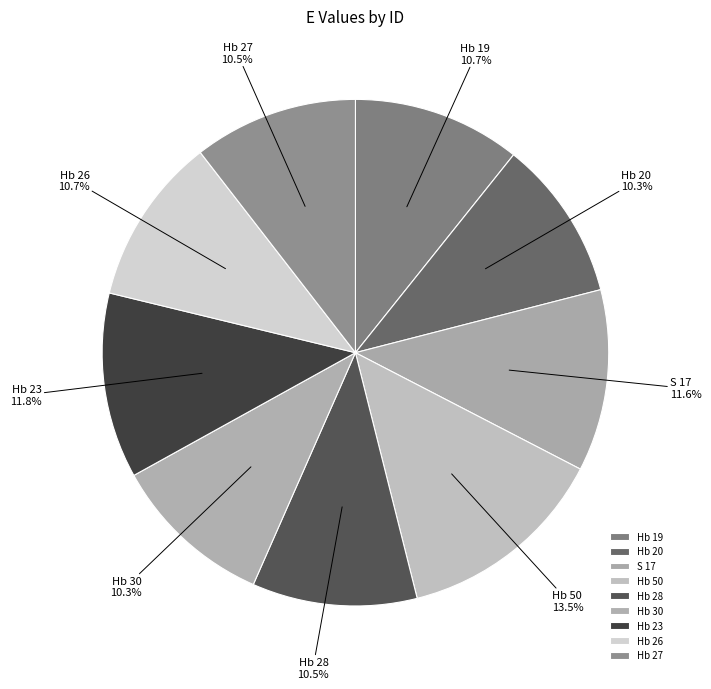

What is the largest slice in the pie chart?

Hb 50